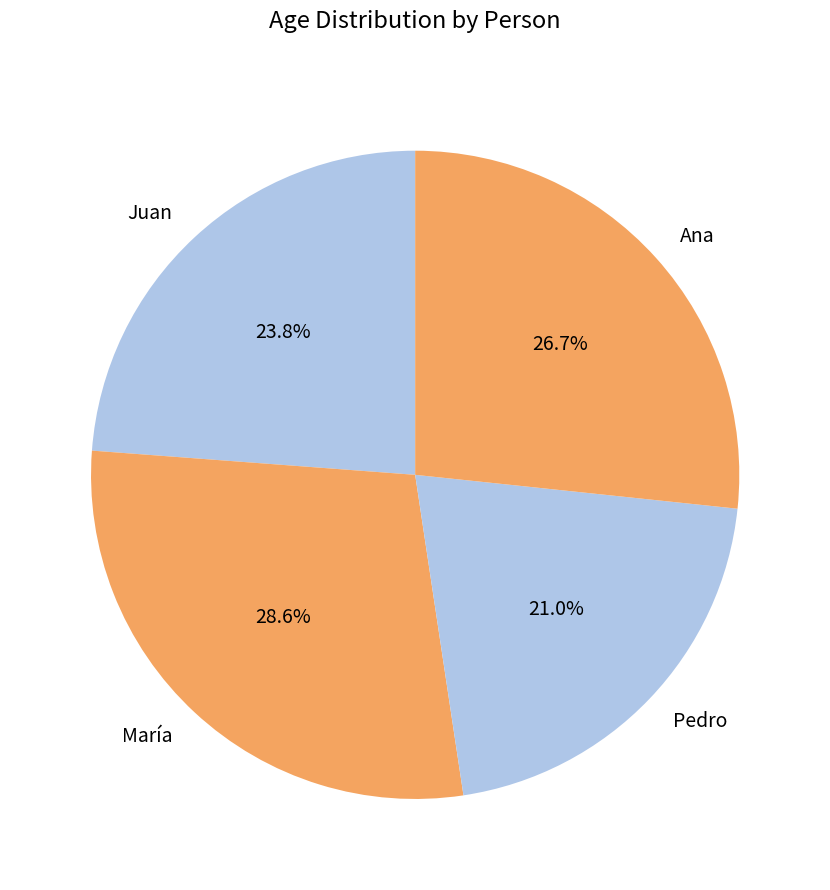

To the nearest percent, what percentage of the pie is Pedro?

21%